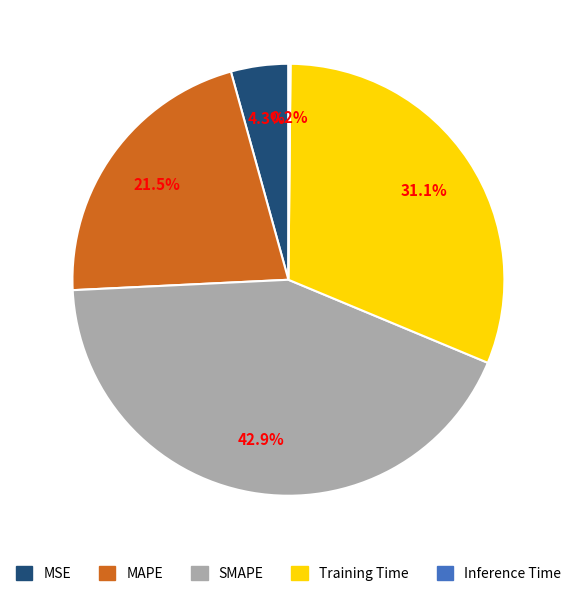

Combined, do SMAPE and Training Time account for over 50%?

Yes